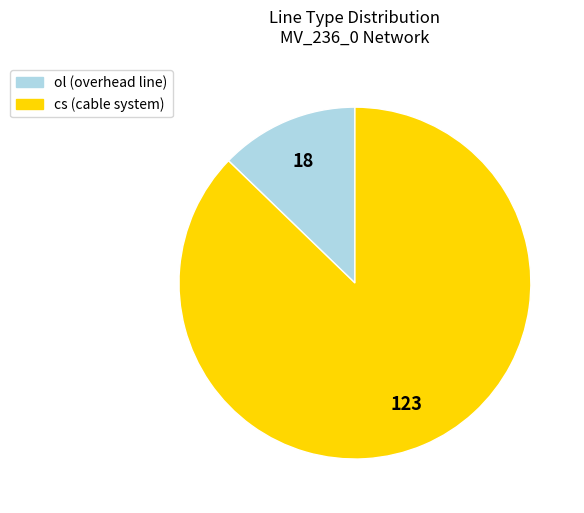

Between ol and cs, which is larger?

cs